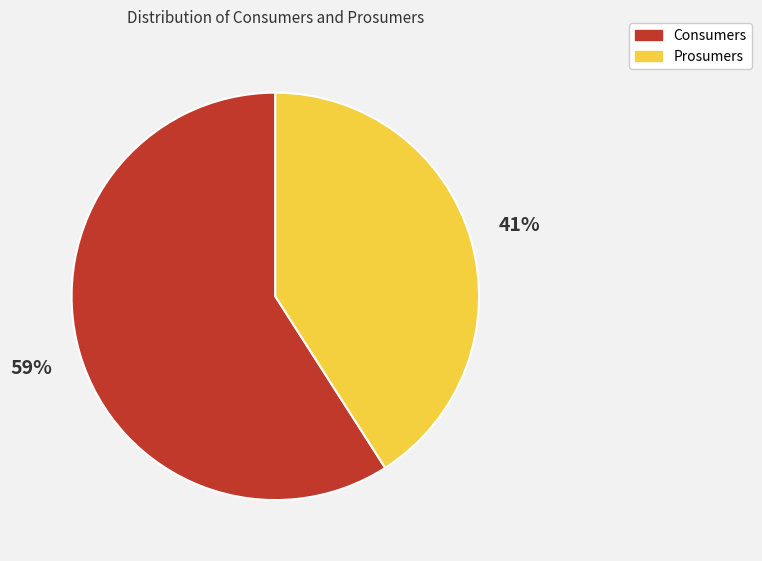

Which category has the biggest portion of the pie?

Consumers